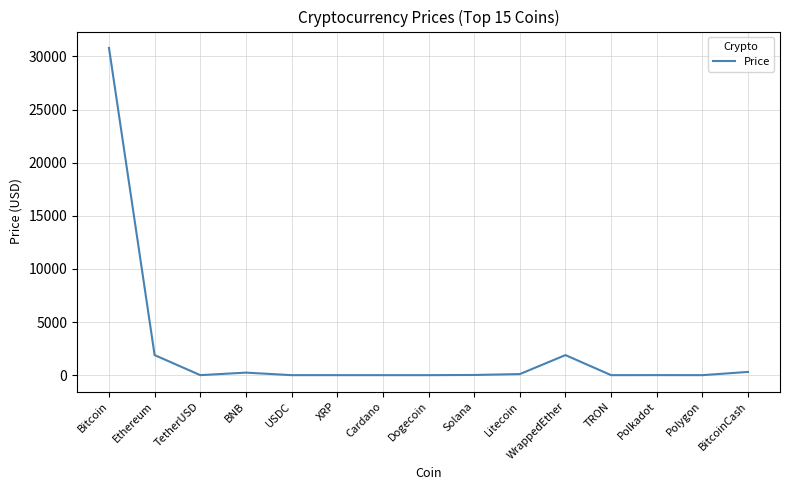

What is the maximum value shown in the chart?

30805.5